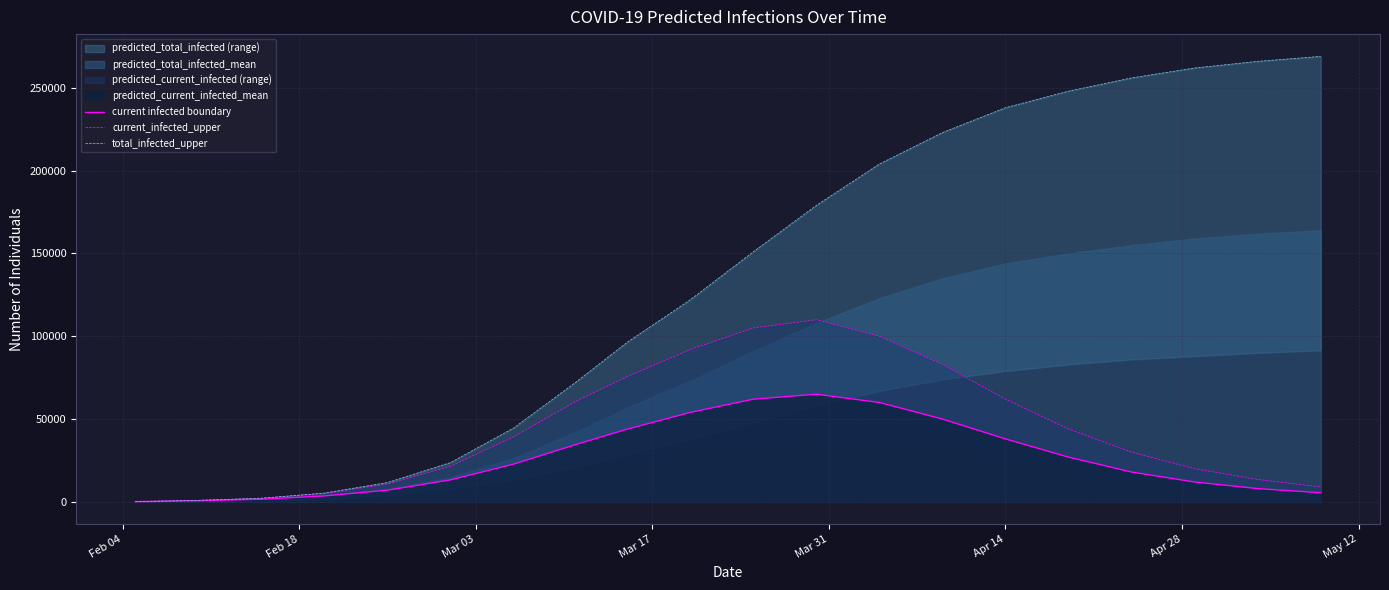

What is the maximum value for current infected boundary?

65000